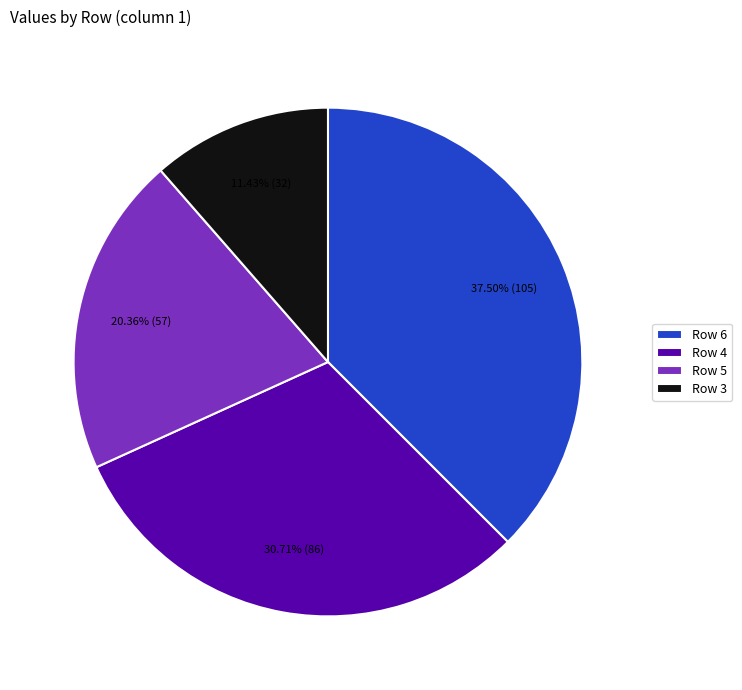

Is there any slice that represents more than half of the pie?

No